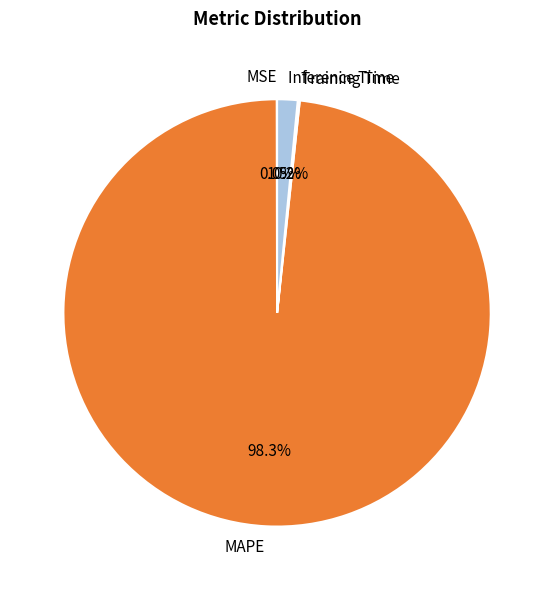

What percentage is NOT represented by Inference Time?

98.5%